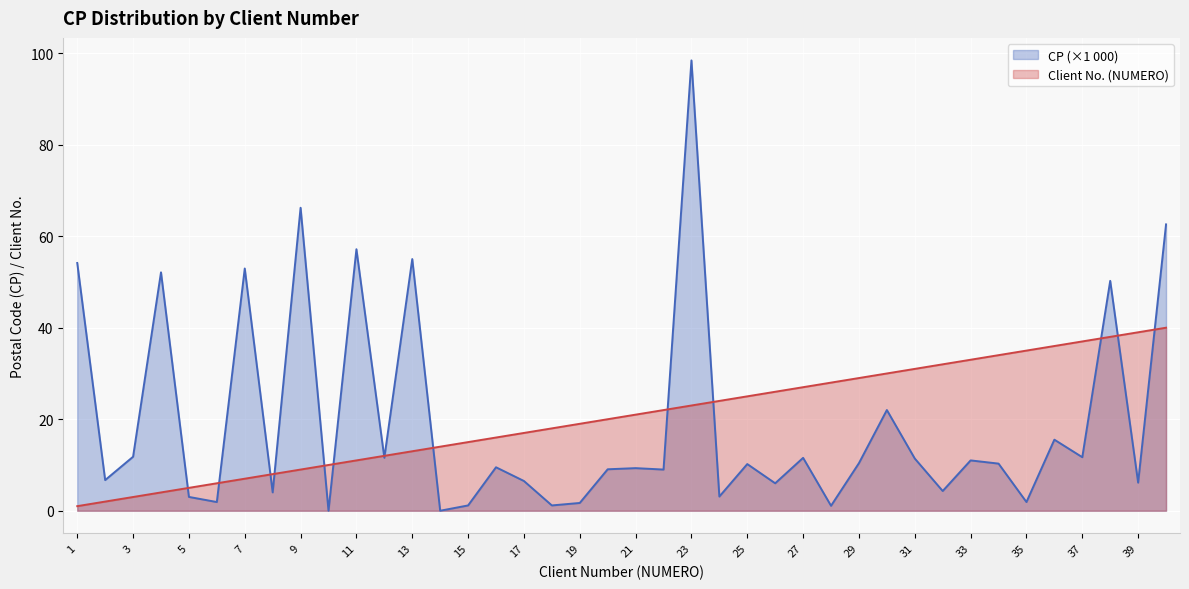

Reading left to right, transcribe all the data shown in this chart.

CP: 54.1	6.7	11.8	52.1	3.0	1.9	52.9	4.0	66.2	0.0	57.1	11.6	55.0	0.0	1.2	9.5	6.5	1.2	1.7	9.1	9.3	9.0	98.4	3.1	10.2	6.0	11.6	1.1	10.4	22.0	11.4	4.3	11.0	10.3	1.9	15.5	11.7	50.2	6.1	62.6
NUMERO: 1.0	2.0	3.0	4.0	5.0	6.0	7.0	8.0	9.0	10.0	11.0	12.0	13.0	14.0	15.0	16.0	17.0	18.0	19.0	20.0	21.0	22.0	23.0	24.0	25.0	26.0	27.0	28.0	29.0	30.0	31.0	32.0	33.0	34.0	35.0	36.0	37.0	38.0	39.0	40.0